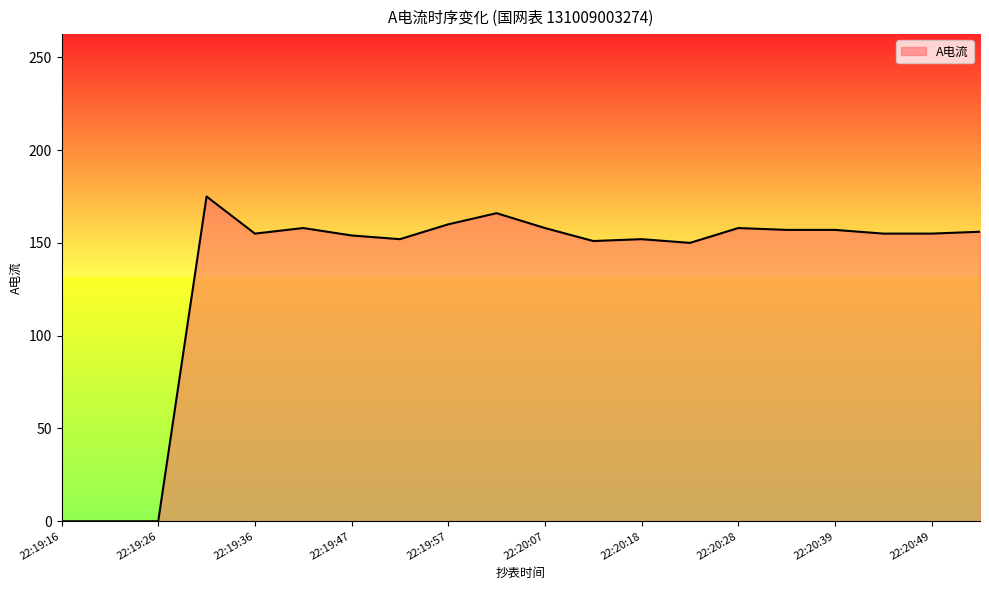

What is the greatest value displayed?

175